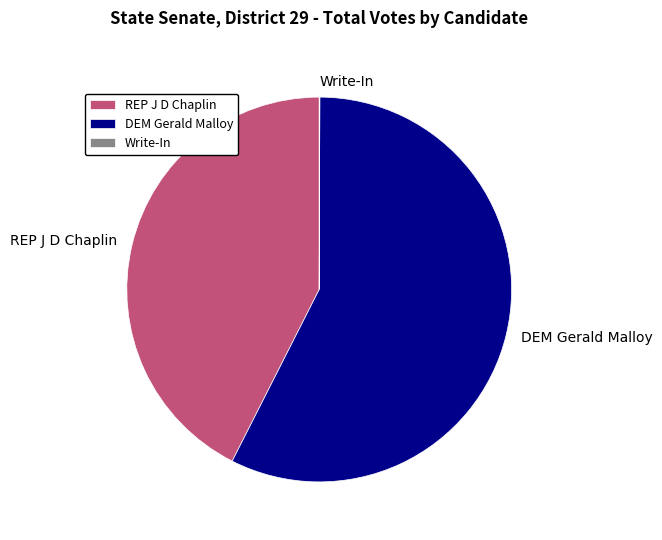

Between DEM Gerald Malloy and REP J D Chaplin, which is larger?

DEM Gerald Malloy